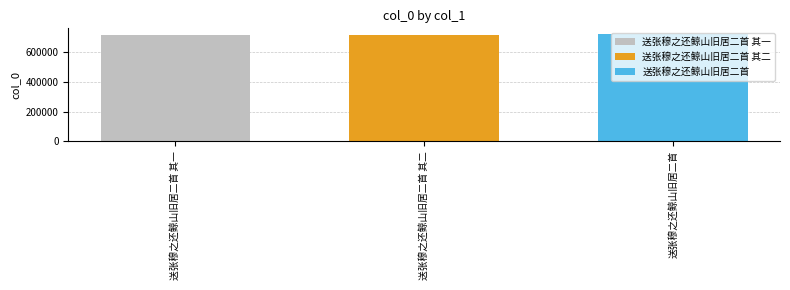

List the labels in order of 送张穆之还鲸山旧居二首 value, smallest first.

送张穆之还鲸山旧居二首 其二